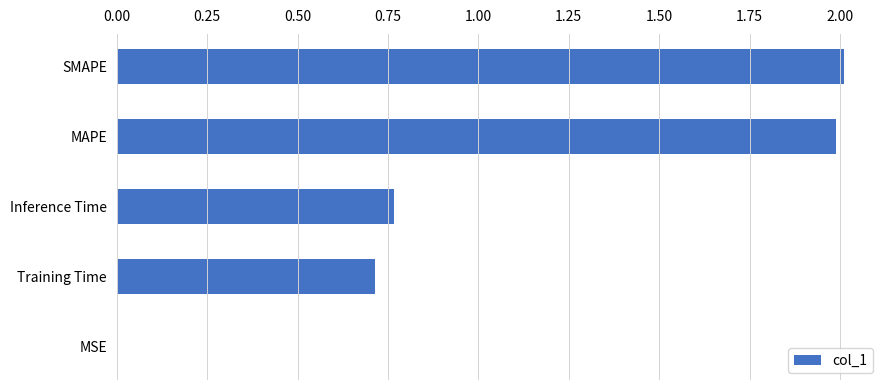

The chart shows a value of 2.0 at SMAPE. True or false?

True